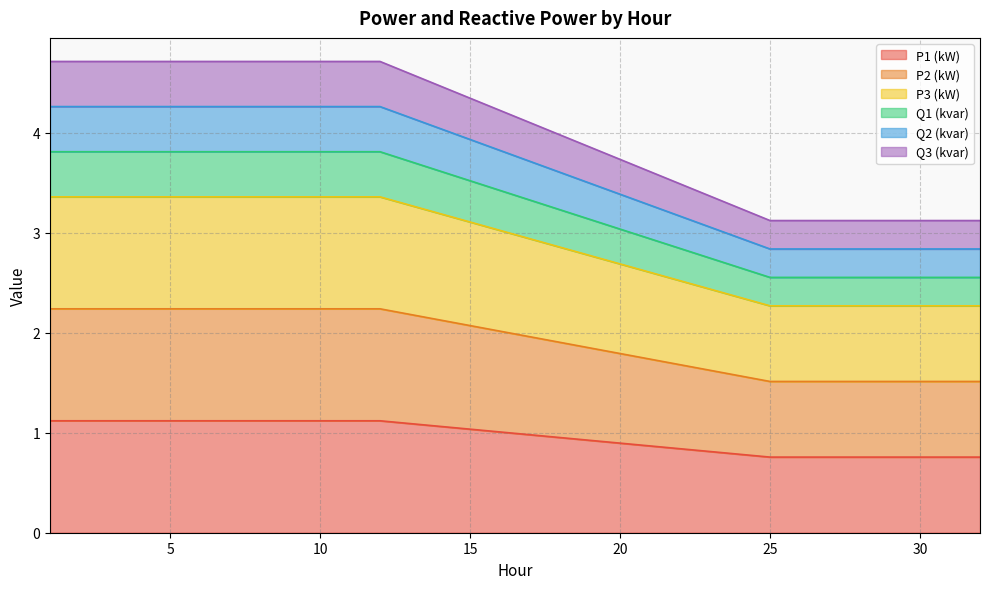

True or false: P2 (kW) has more than 2 points higher than both neighbors.

False